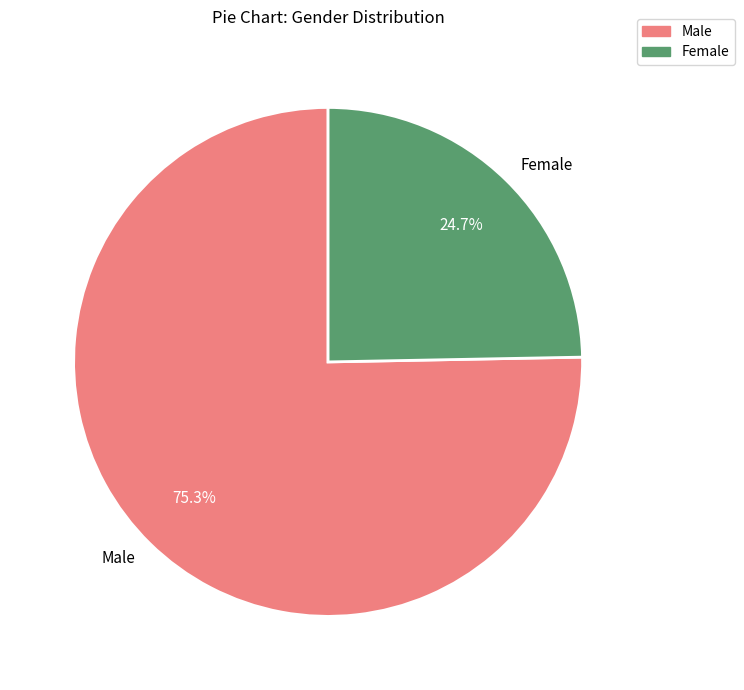

Is the sum of Male and Female greater than half?

Yes